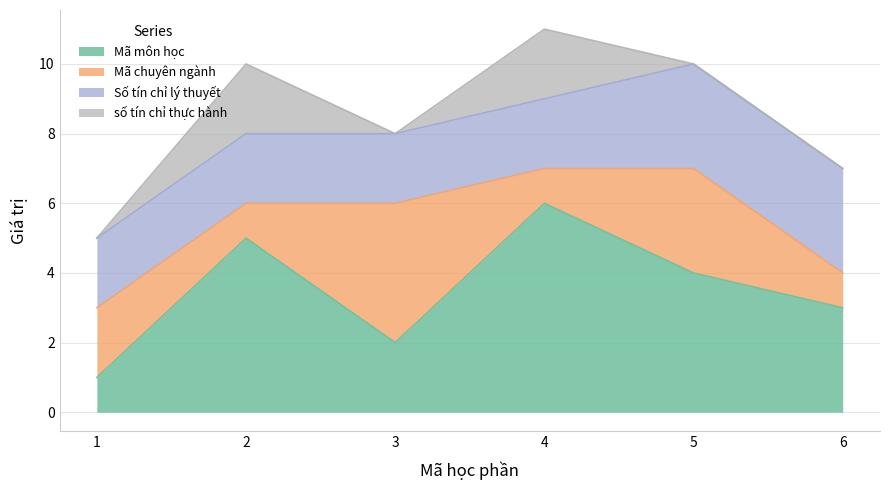

Reading left to right, extract all data points from this chart.

Mã môn học: 1=1	2=5	3=2	4=6	5=4	6=3
Mã chuyên ngành: 1=2	2=1	3=4	4=1	5=3	6=1
Số tín chỉ lý thuyết: 1=2	2=2	3=2	4=2	5=3	6=3
số tín chỉ thực hành: 1=0	2=2	3=0	4=2	5=0	6=0